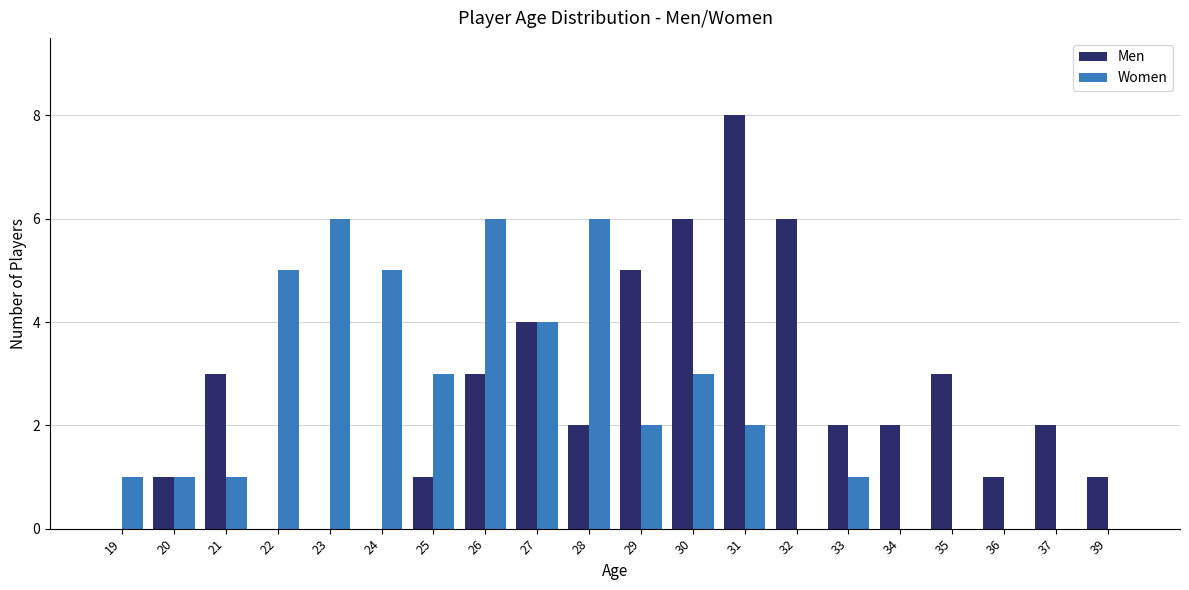

What is the sum of all Men values?

50